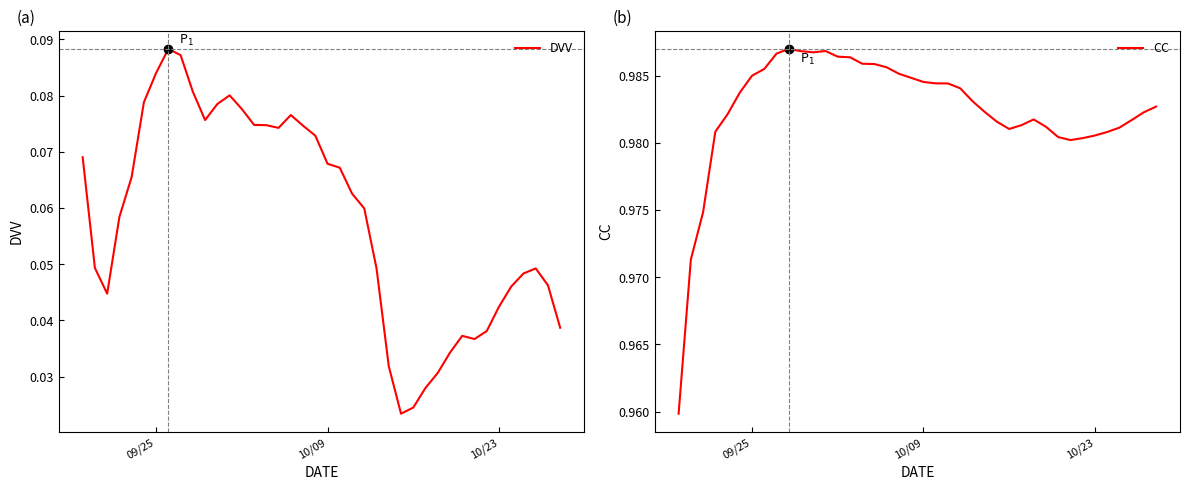

True or false: CC and DVV intersect in this chart.

False